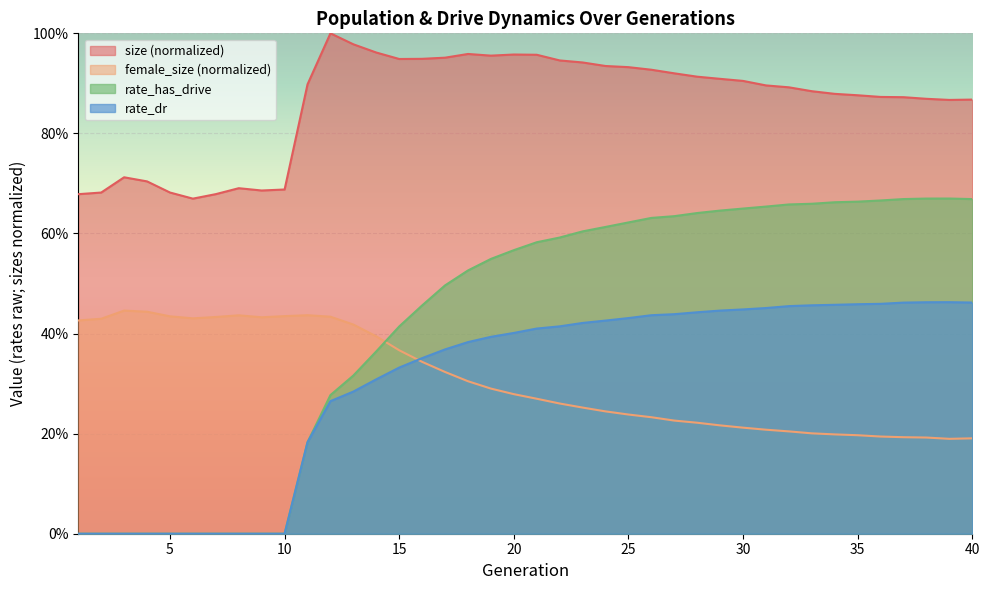

What is the difference between the highest and lowest values at 10?

0.7